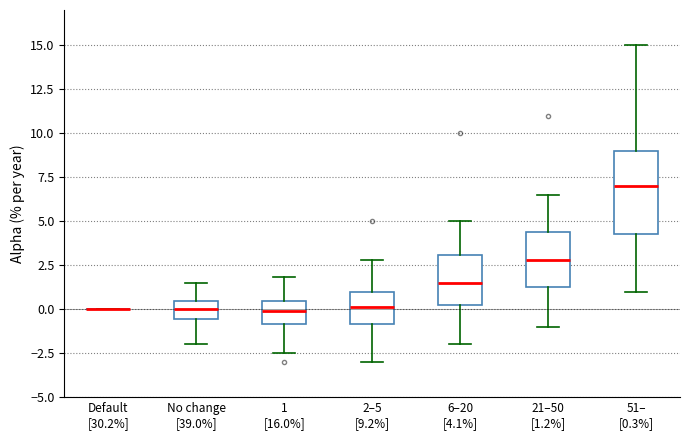

Reading left to right, transcribe this box plot: for each box, give where its median line is, the range the box spans, and where its two whiskers end, as read against the y-axis. The values are not printed on the chart, so give them approximately, as read against the axis.

Default [30.2%]: box collapsed to a line at 0.0, whiskers 0.0 to 0.0
No change [39.0%]: median 0.0, box -0.5 to 0.5, whiskers -2.0 to 1.5
1 [16.0%]: median 0.0, box -1.0 to 0.5, whiskers -2.5 to 2.0
2–5 [9.2%]: median 0.0, box -1.0 to 1.0, whiskers -3.0 to 3.0
6–20 [4.1%]: median 1.5, box 0.5 to 3.0, whiskers -2.0 to 5.0
21–50 [1.2%]: median 3.0, box 1.5 to 4.5, whiskers -1.0 to 6.5
51– [0.3%]: median 7.0, box 4.5 to 9.0, whiskers 1.0 to 15.0